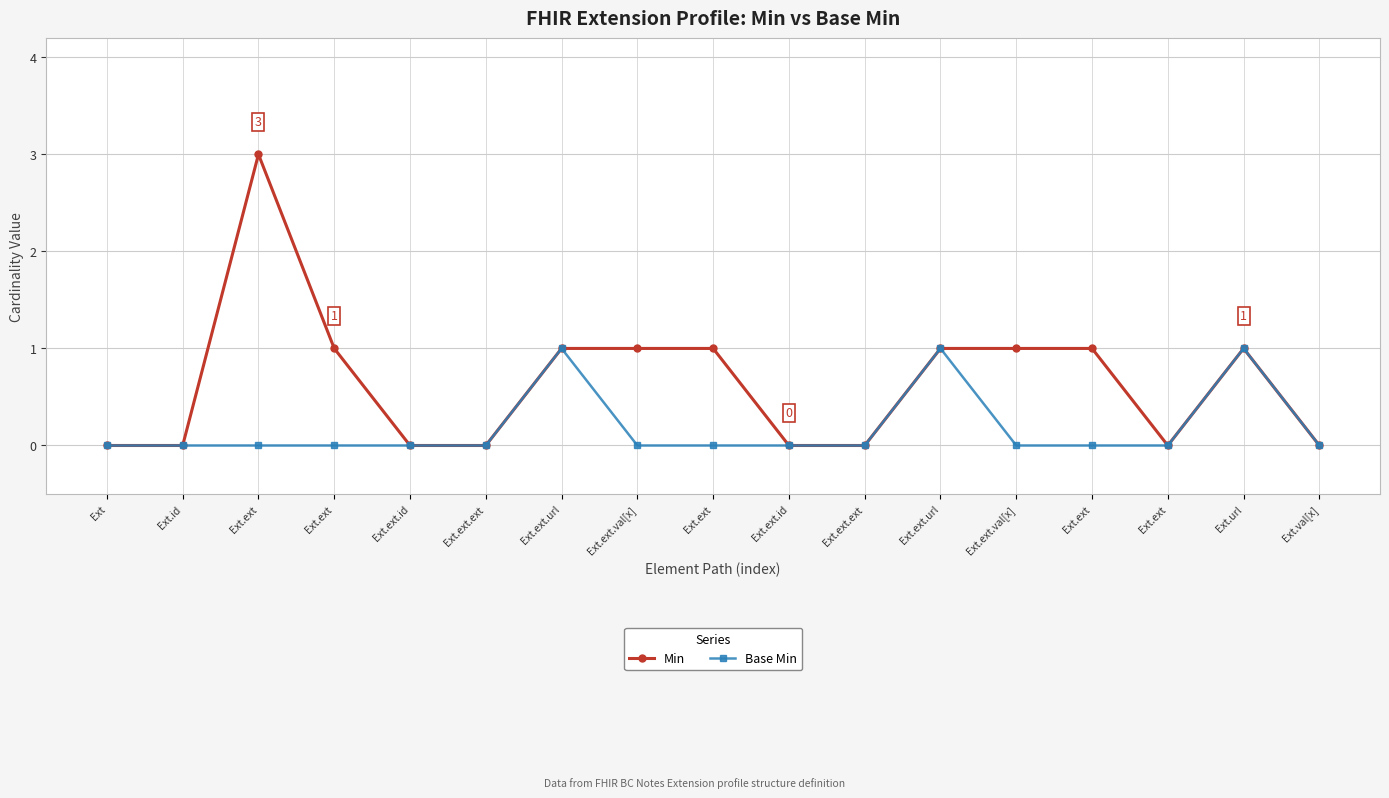

Does the chart have visible grid lines?

Yes